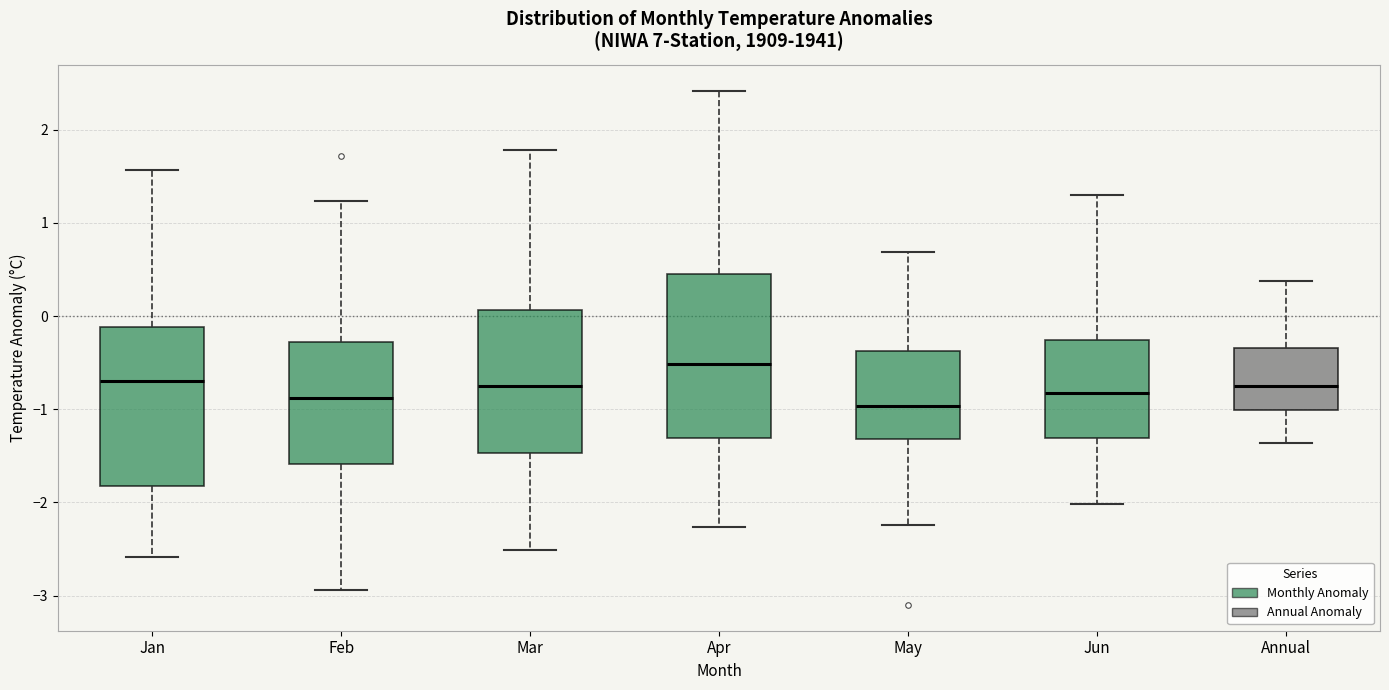

Reading left to right, read every box against the y-axis: the position of its median line, the range the box covers, and the ends of its whiskers. The values are not printed on the chart, so give them approximately, as read against the axis.

Jan: median -0.7, box -1.8 to -0.1, whiskers -2.6 to 1.6
Feb: median -0.9, box -1.6 to -0.3, whiskers -2.9 to 1.2
Mar: median -0.7, box -1.5 to 0.1, whiskers -2.5 to 1.8
Apr: median -0.5, box -1.3 to 0.5, whiskers -2.3 to 2.4
May: median -1.0, box -1.3 to -0.4, whiskers -2.2 to 0.7
Jun: median -0.8, box -1.3 to -0.3, whiskers -2.0 to 1.3
Annual: median -0.7, box -1.0 to -0.3, whiskers -1.4 to 0.4